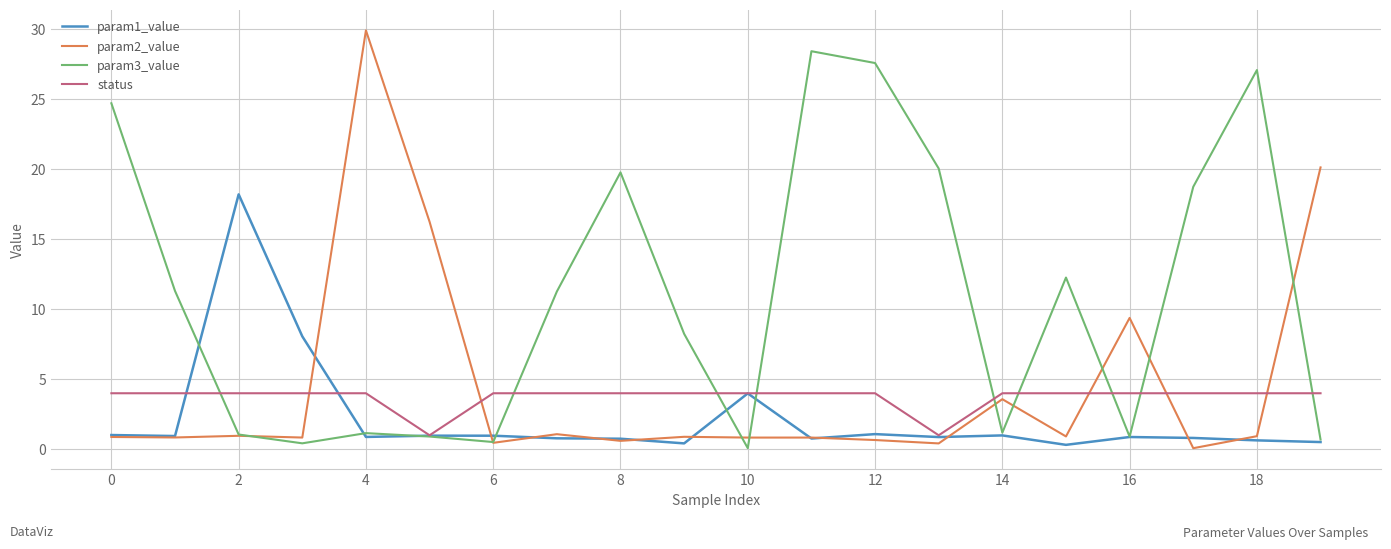

How many lines are shown in the chart?

4